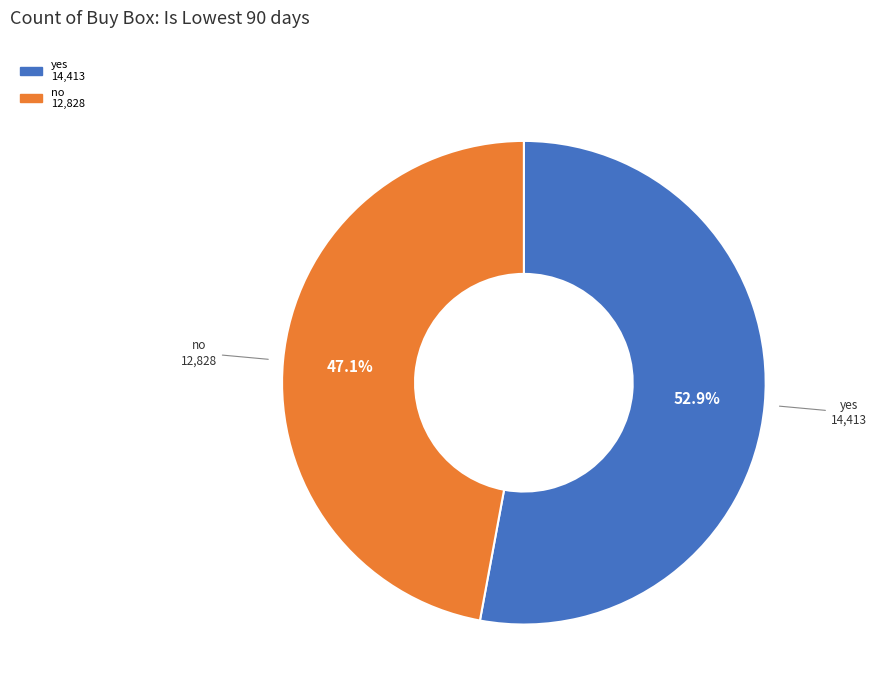

Is there a majority slice in this chart?

Yes